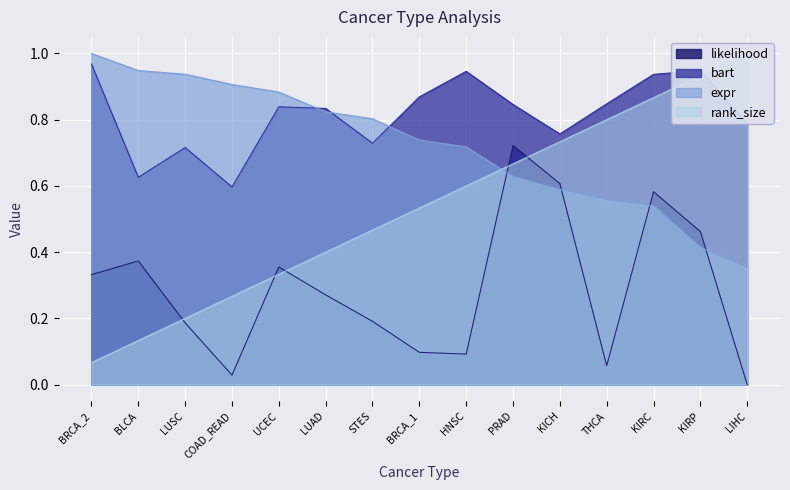

Reading left to right, transcribe all the data shown in this chart.

likelihood: 0.3	0.4	0.2	0.0	0.4	0.3	0.2	0.1	0.1	0.7	0.6	0.1	0.6	0.5	0.0
bart: 1.0	0.6	0.7	0.6	0.8	0.8	0.7	0.9	0.9	0.8	0.8	0.8	0.9	0.9	0.8
expr: 1.0	0.9	0.9	0.9	0.9	0.8	0.8	0.7	0.7	0.6	0.6	0.6	0.5	0.4	0.4
rank_size: 0.1	0.1	0.2	0.3	0.3	0.4	0.5	0.5	0.6	0.7	0.7	0.8	0.9	0.9	1.0